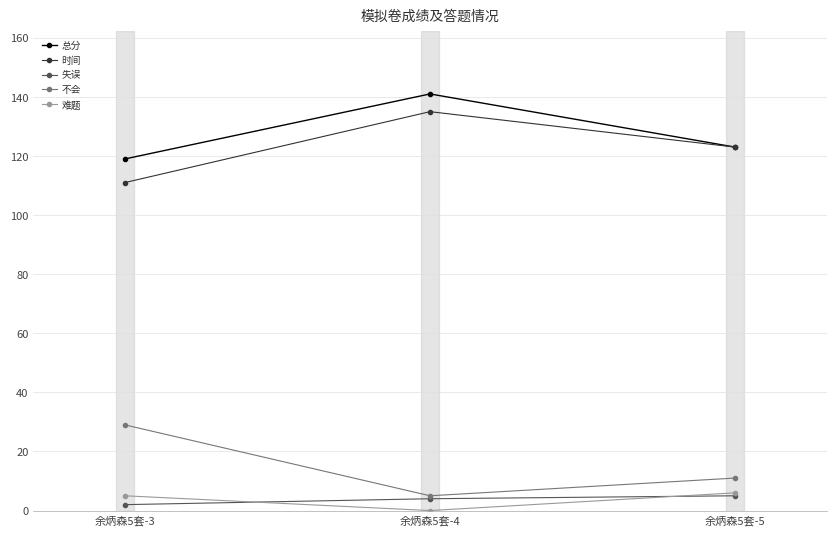

Is this an area chart (filled region under the line)?

No